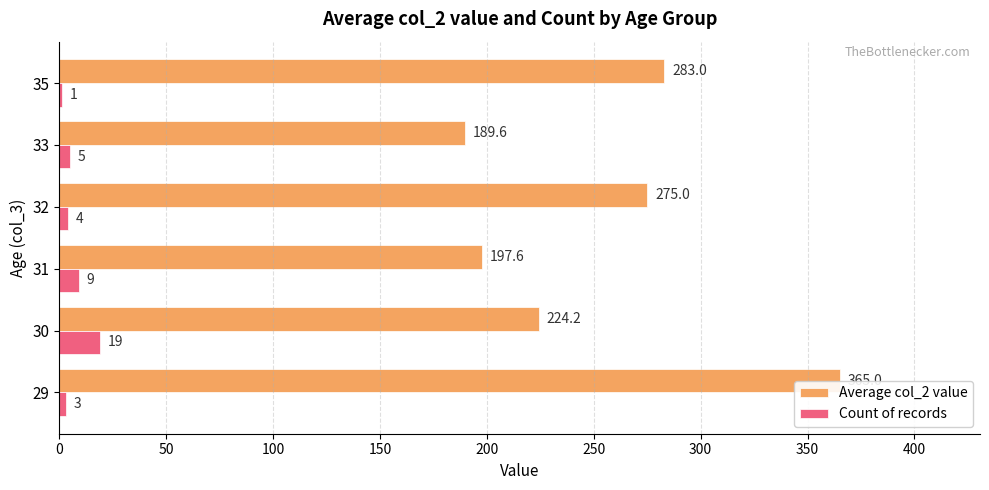

Which series has the largest total across all categories?

Average col_2 value